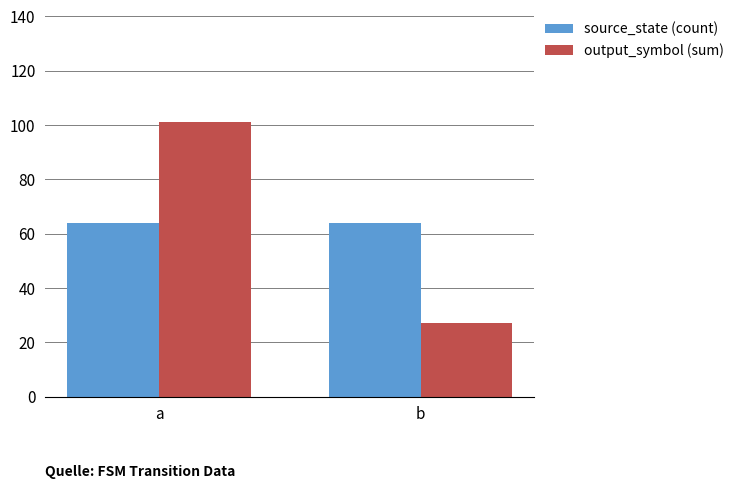

Count the number of categories in the chart.

2